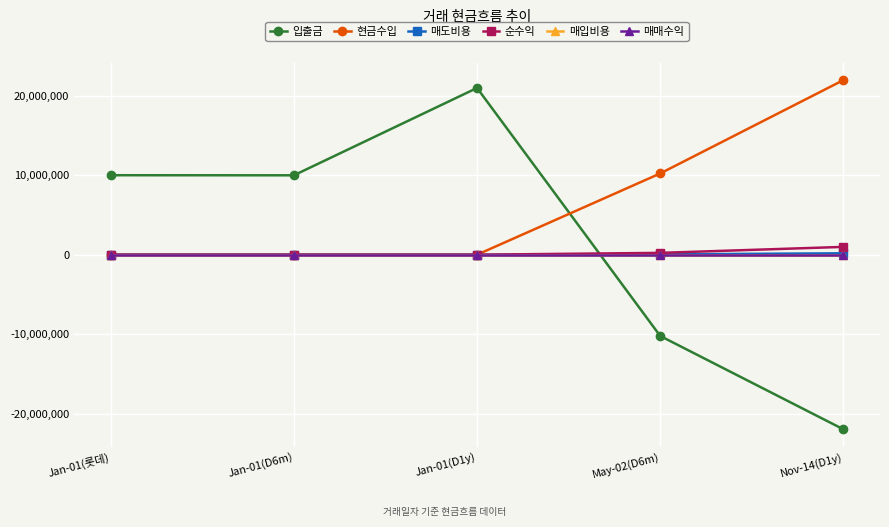

Is the value of 매입비용 at Jan-01(D1y) greater than the value of 입출금 at Jan-01(롯데)?

No